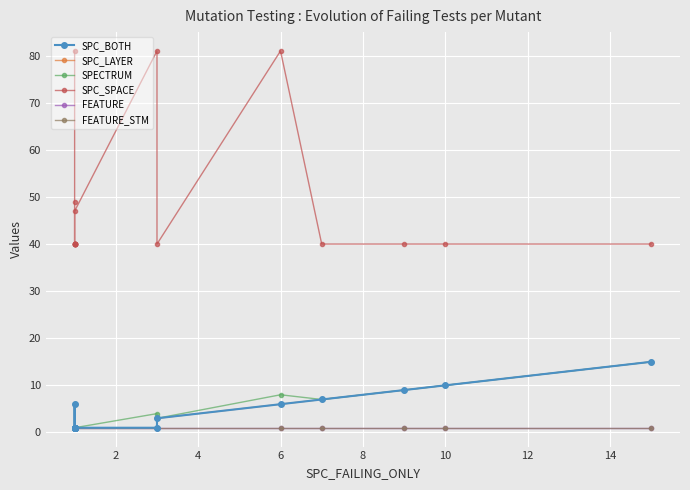

What is the sum of the FEATURE_STM values at 8 and 2?

2